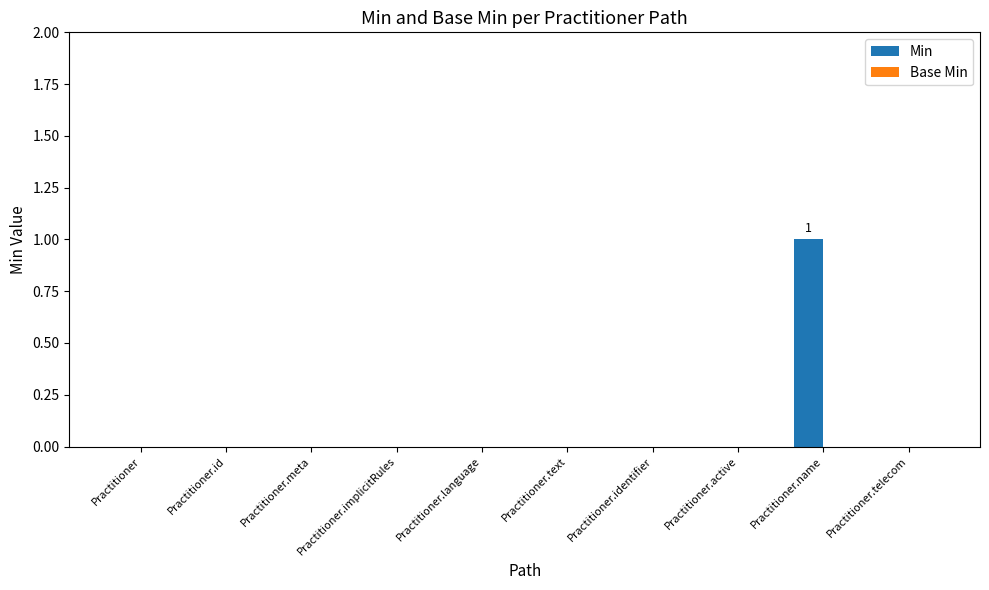

Are the bars horizontal?

No